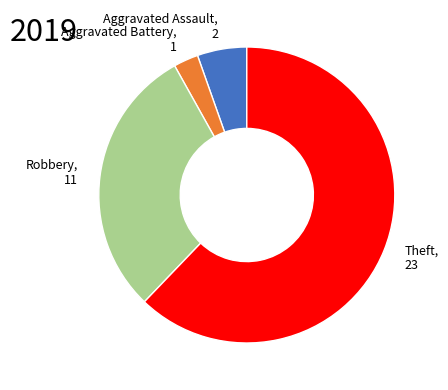

Is there any slice that represents more than half of the pie?

Yes